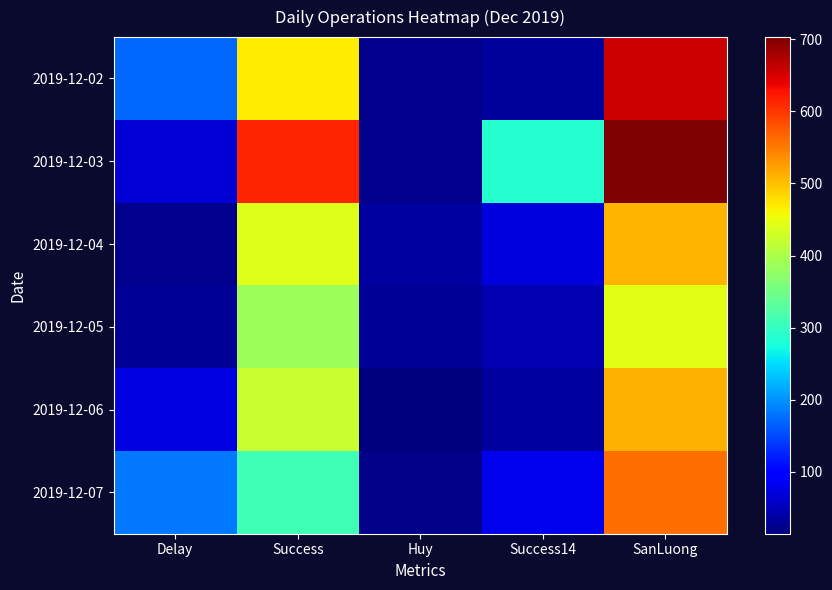

What is the spread (max minus min) of values at Success14?

257